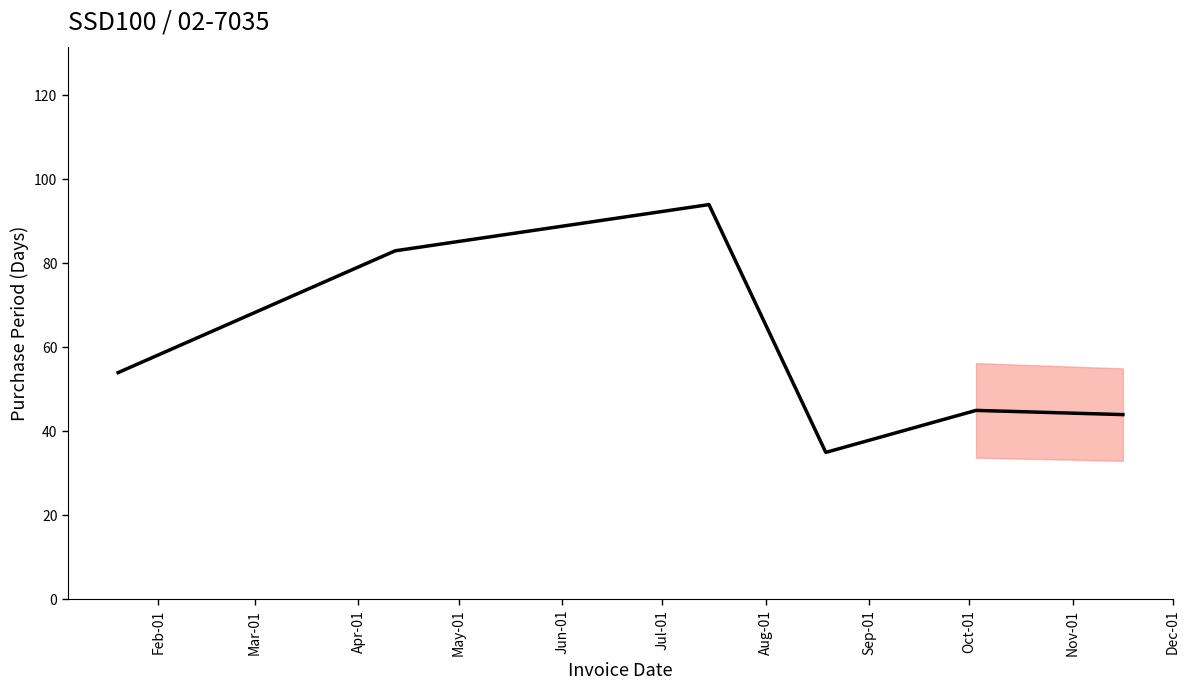

What is the greatest value displayed?

94